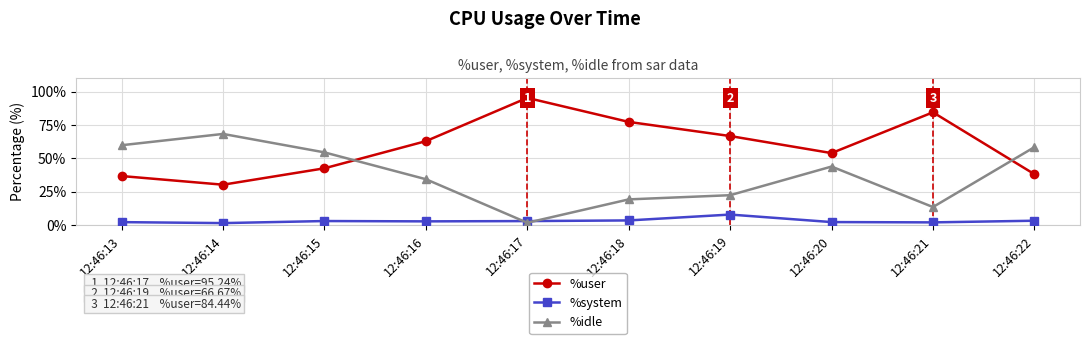

How many series are shown in this chart?

3